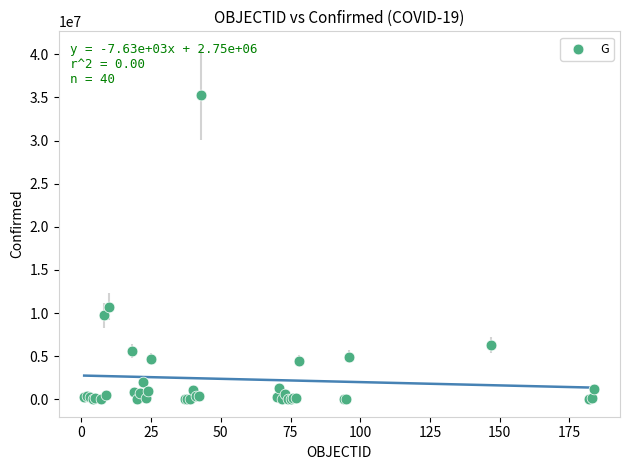

What Y value in the scatter plot is closest to 17672596?

10751318